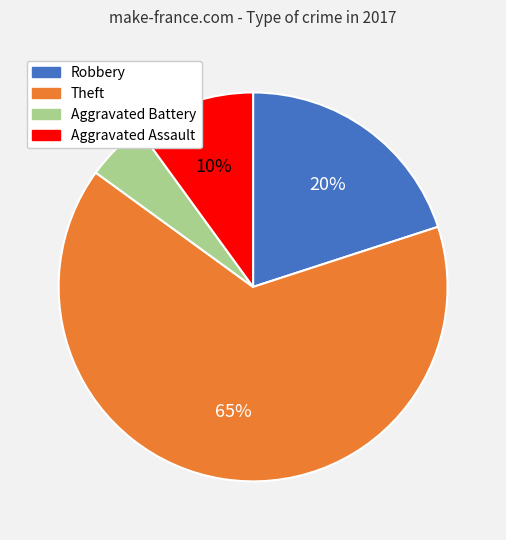

Does any single category account for the majority?

Yes